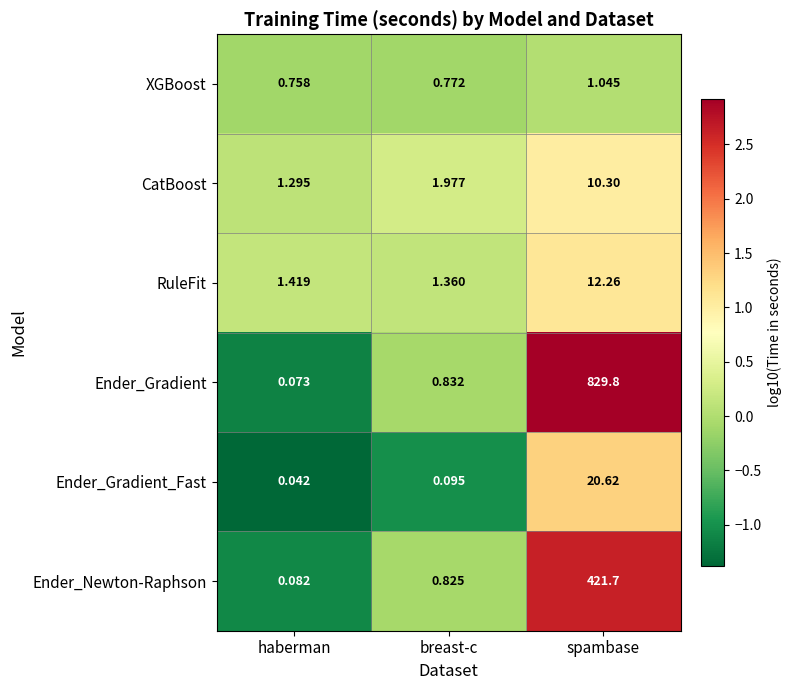

At which label does Ender_Gradient_Fast reach its minimum?

haberman